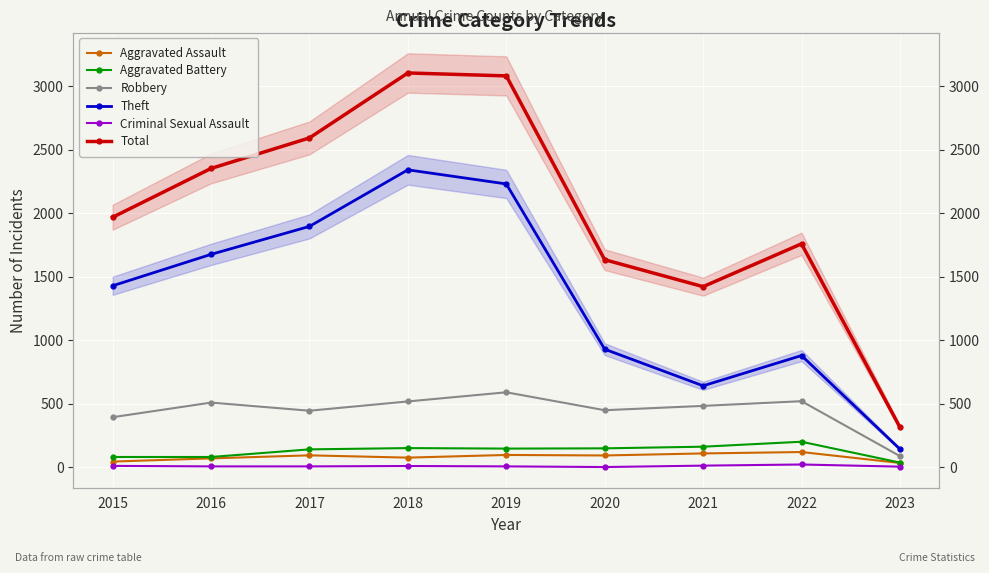

Which series has the largest range (max minus min)?

Total